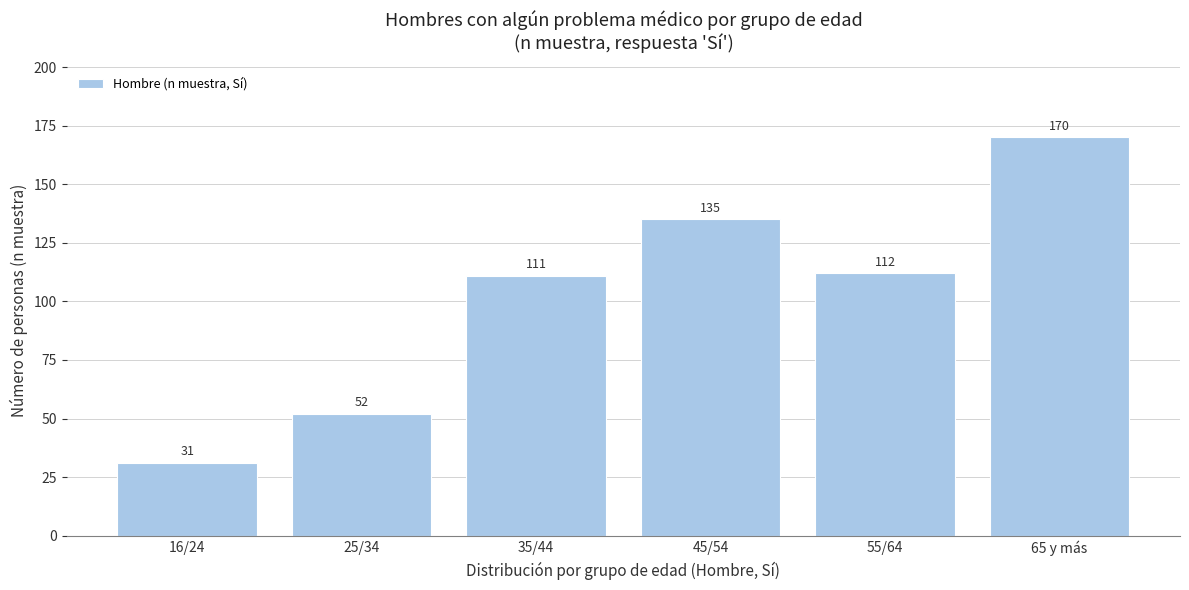

Reading left to right, extract all data points from this chart.

31	52	111	135	112	170